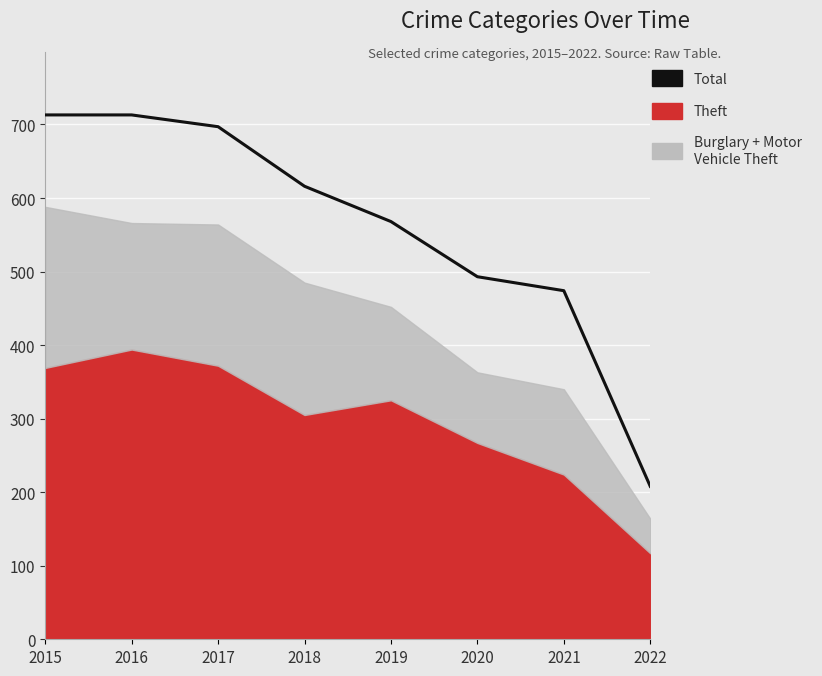

What is the difference between the second highest and minimum values?

505